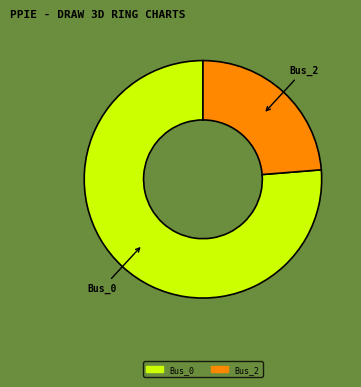

Which category has the smallest portion of the pie?

Bus_2